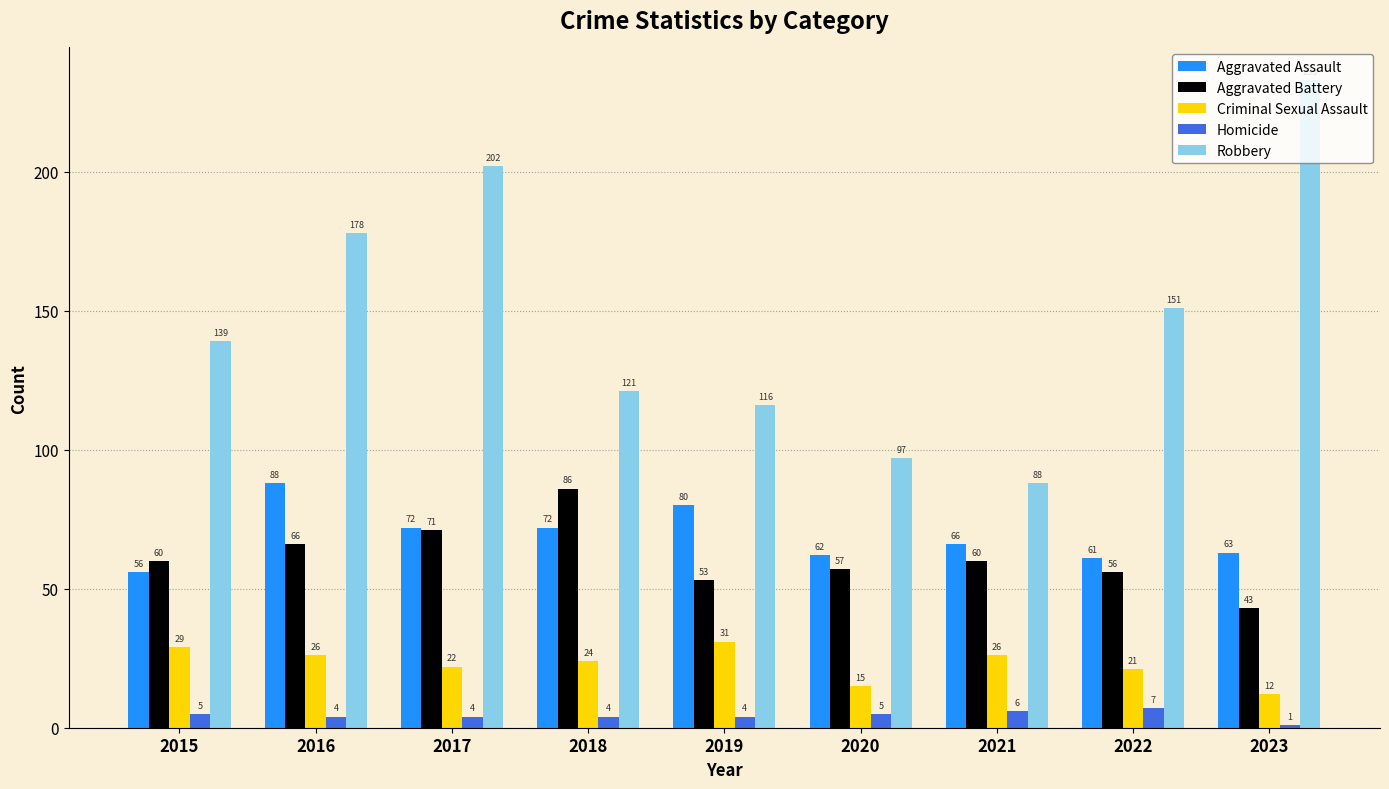

List the series in order of their peak value, highest first.

Robbery, Aggravated Assault, Aggravated Battery, Criminal Sexual Assault, Homicide